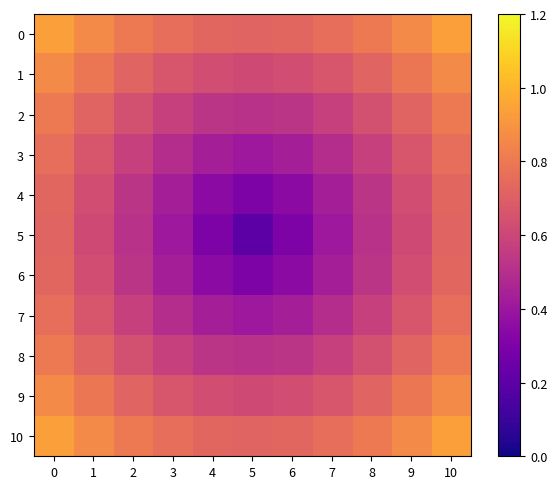

Which series changed the most between 6 and 8?

5